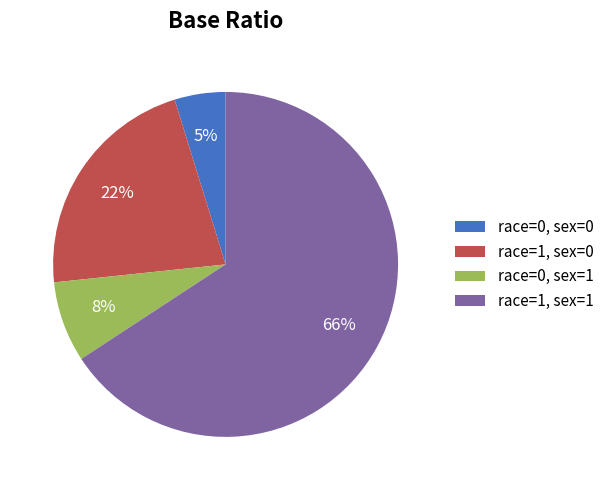

Count the number of slices in the pie.

4